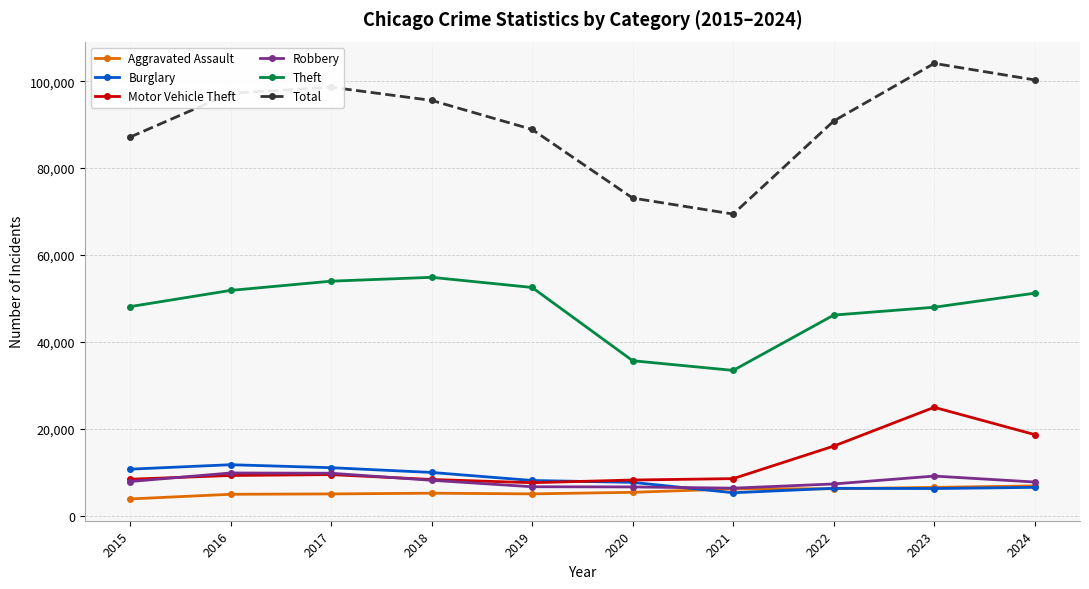

Which series has the largest range (max minus min)?

Total